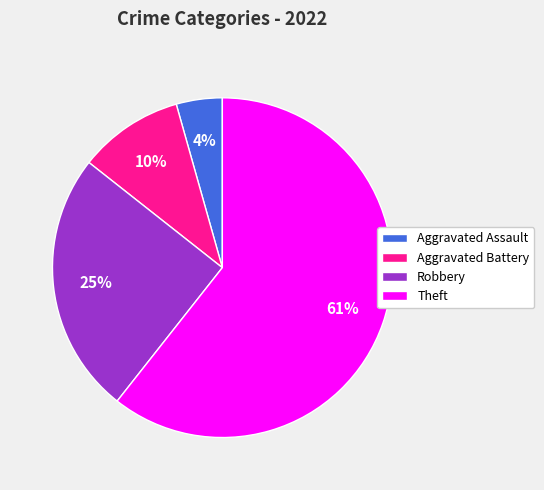

To the nearest percent, what is the difference between the Aggravated Battery and Aggravated Assault slice percentages?

6%